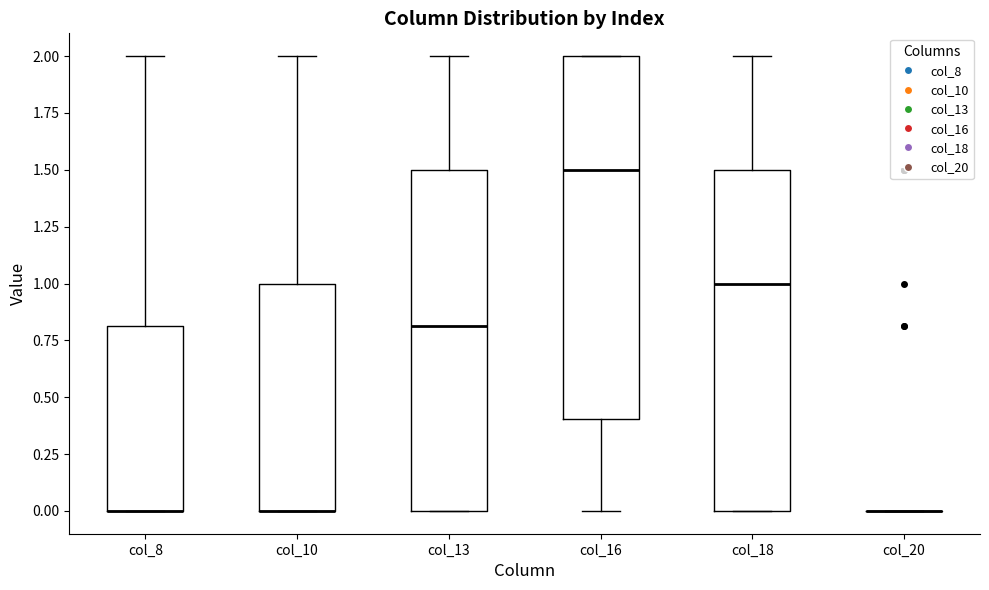

Where is the upper edge of the box for col_18 on the y-axis? The values are not printed on the chart, so give them approximately, as read against the axis.

1.5